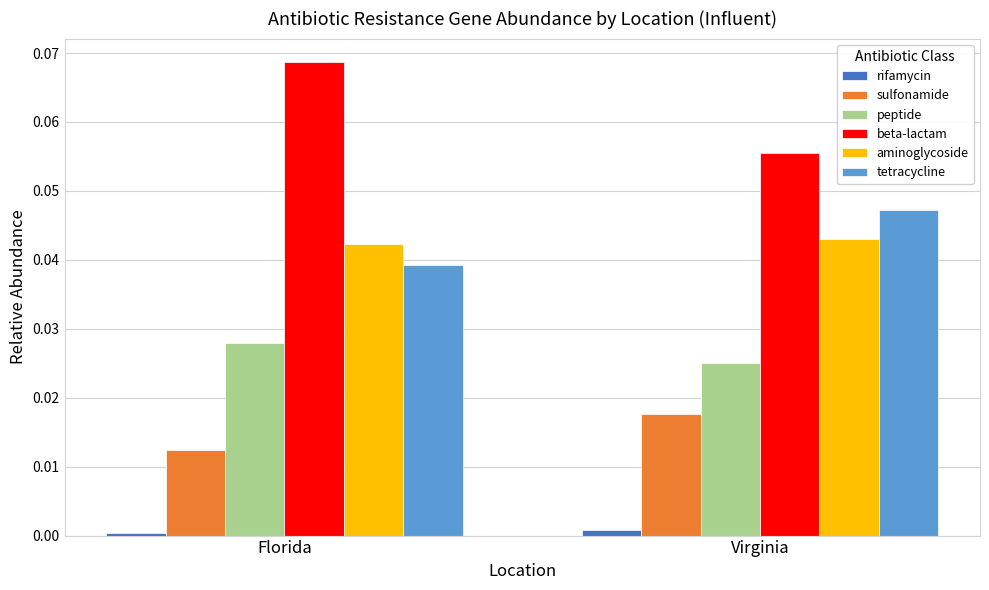

What are all the series names shown in the legend?

rifamycin, sulfonamide, peptide, beta-lactam, aminoglycoside, tetracycline